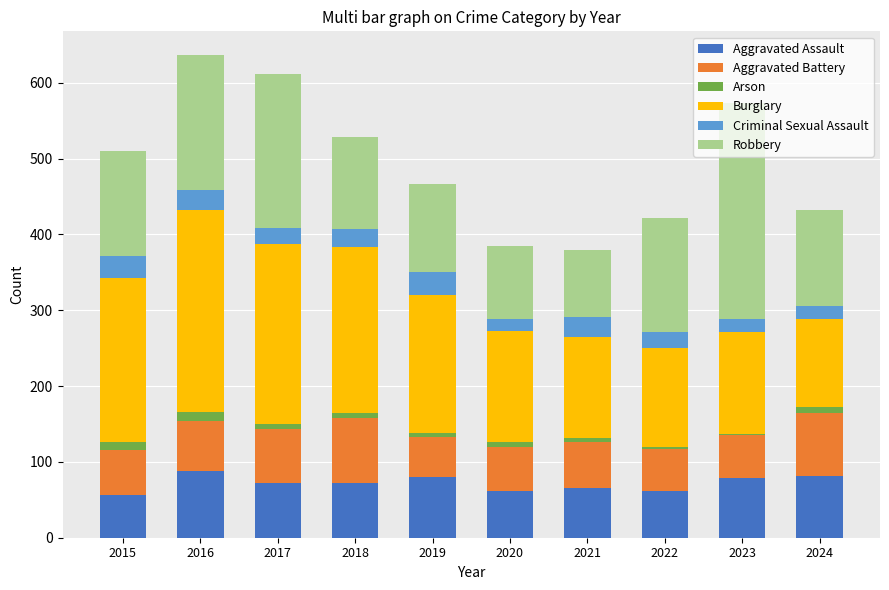

How many distinct data groups are displayed?

6